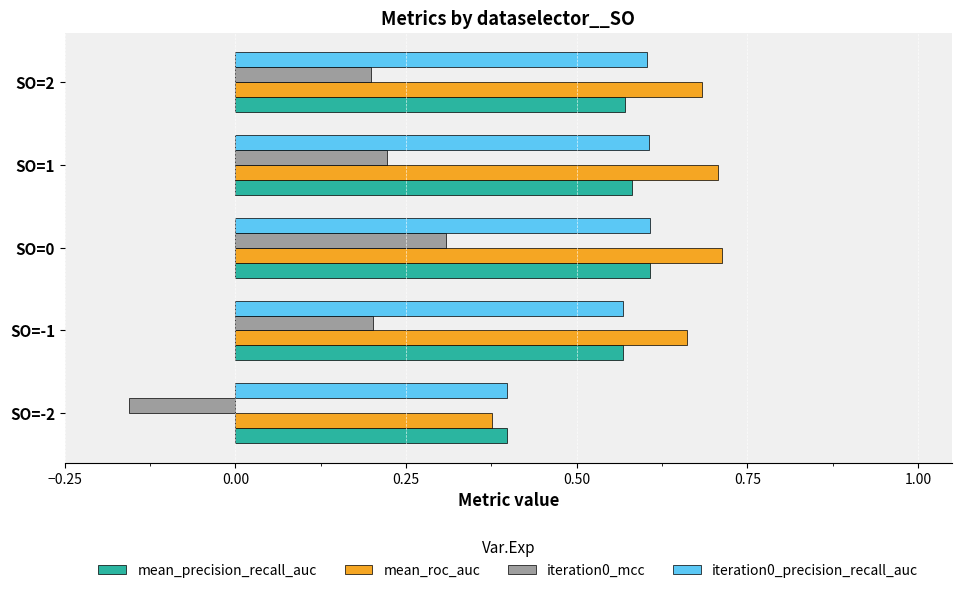

At which category does the chart reach its minimum across all series?

SO=-2